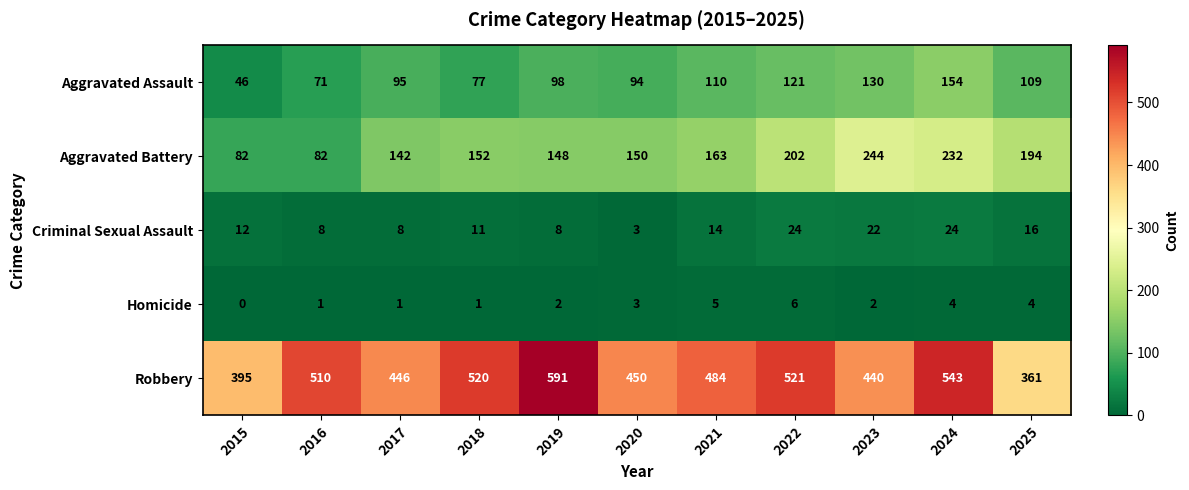

How many data points in Homicide are less than 2?

4